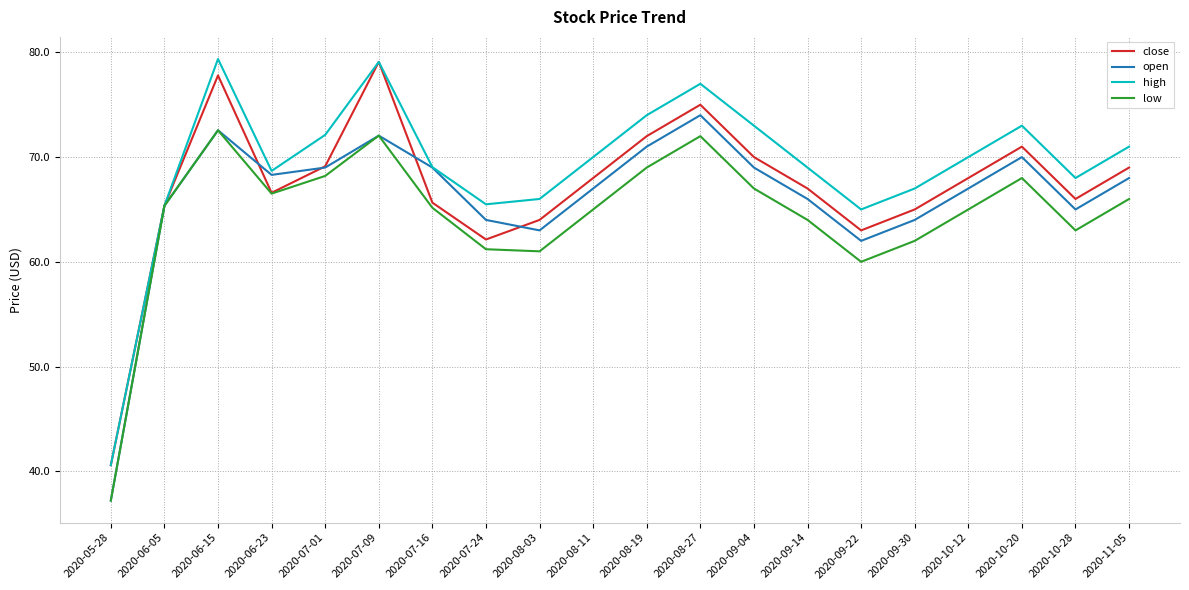

What is the highest value of the close series?

79.1